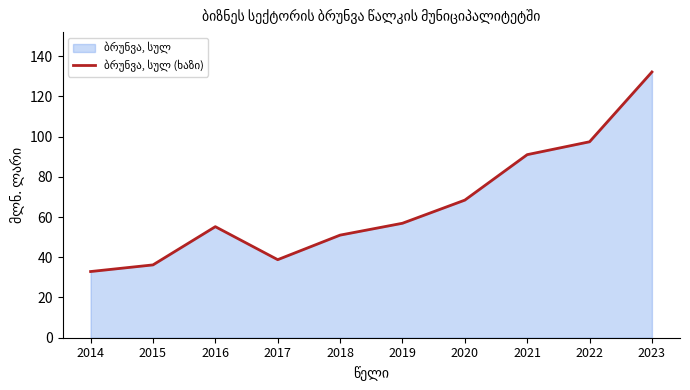

What is the sum of the values at 2023 and 2019?

189.0